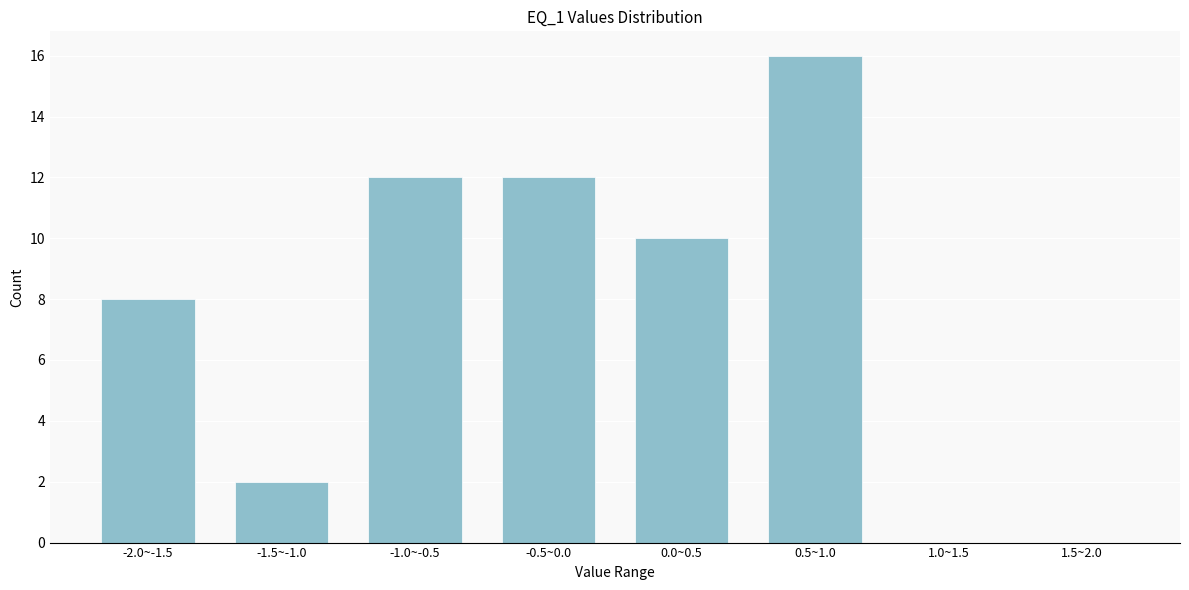

Reading left to right, extract all data points from this chart.

-2.0~-1.5=8	-1.5~-1.0=2	-1.0~-0.5=12	-0.5~0.0=12	0.0~0.5=10	0.5~1.0=16	1.0~1.5=0	1.5~2.0=0